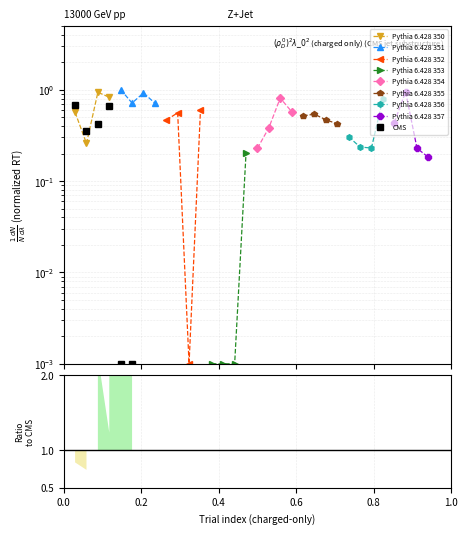

Where is the first local minimum?

0.2